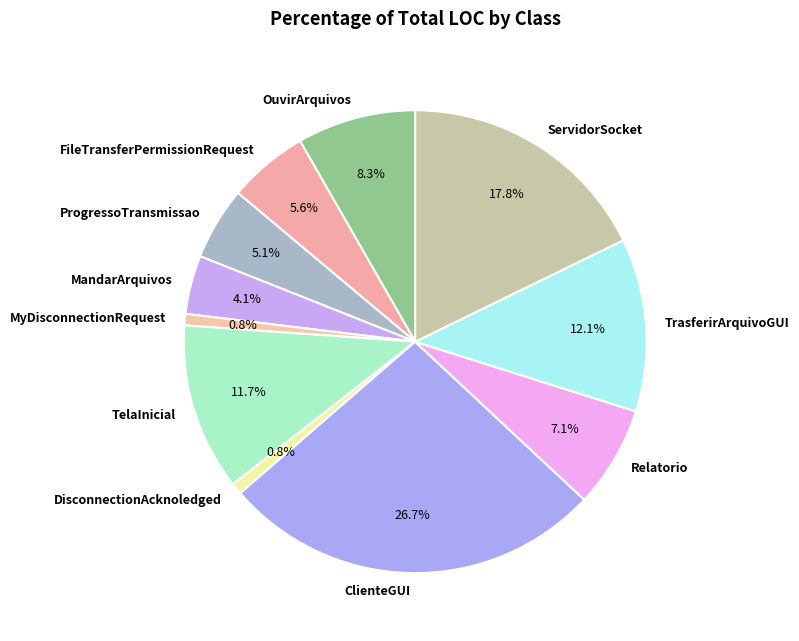

How many slices are in this pie chart?

11